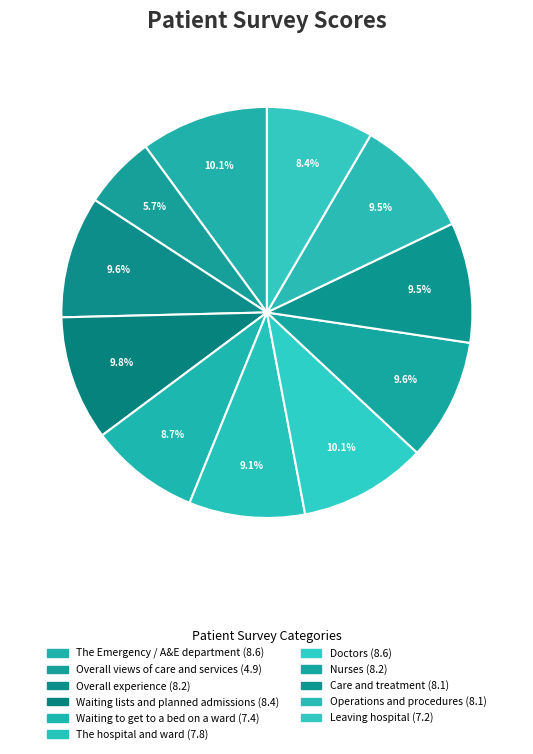

Which slice is the largest?

The Emergency / A&E department